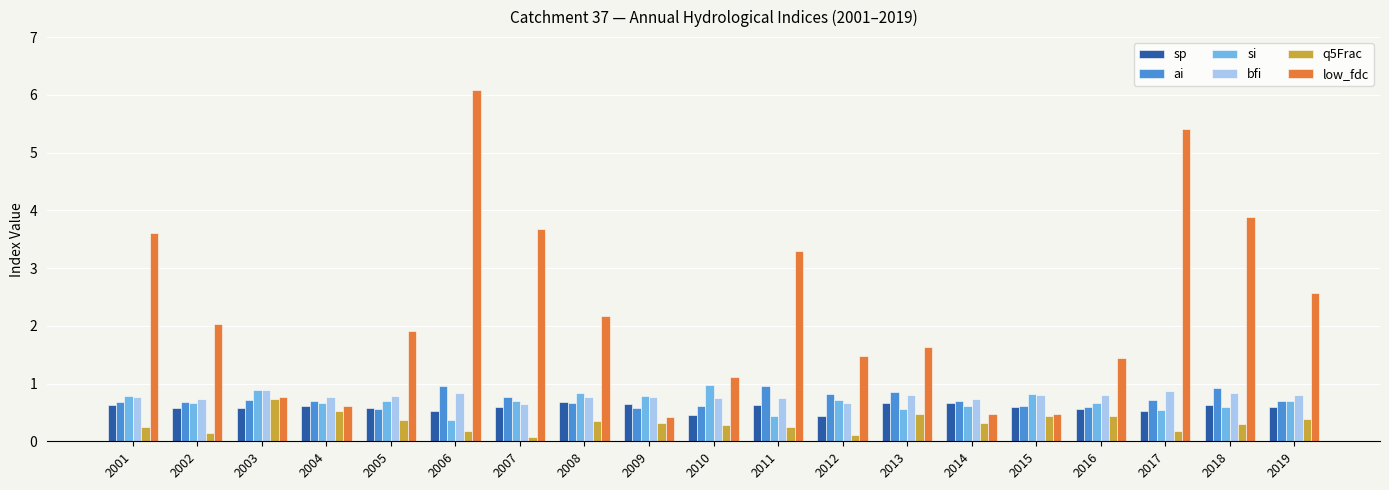

Which series has the widest spread of values?

low_fdc